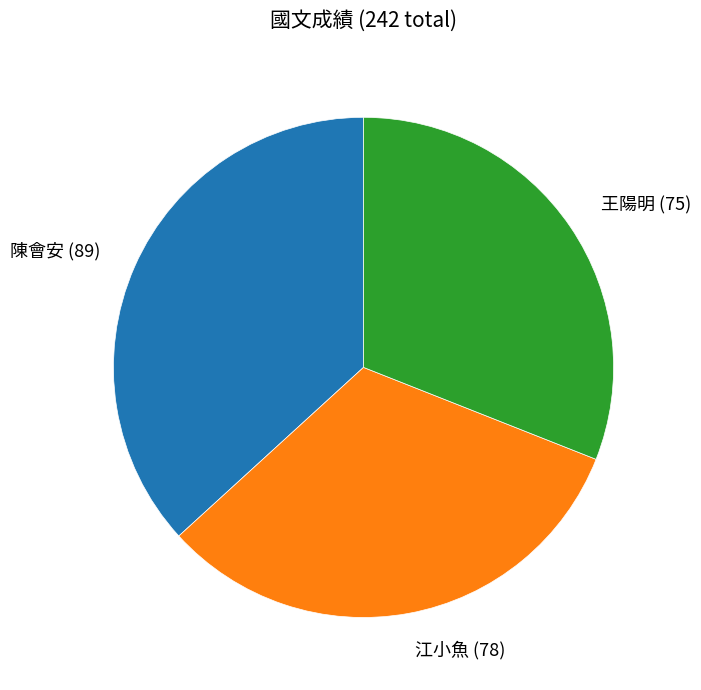

Count the number of slices in the pie.

3